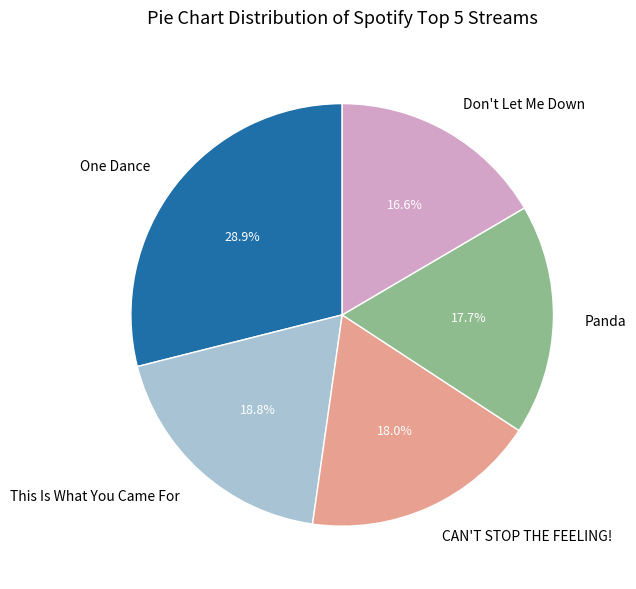

What is the smallest slice in the pie chart?

Don't Let Me Down